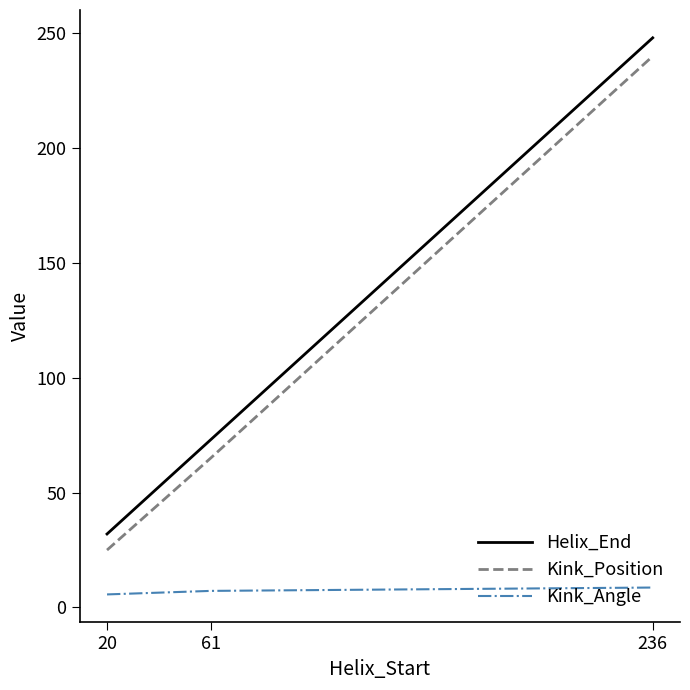

What is the difference between the highest and lowest values at 61?

65.8